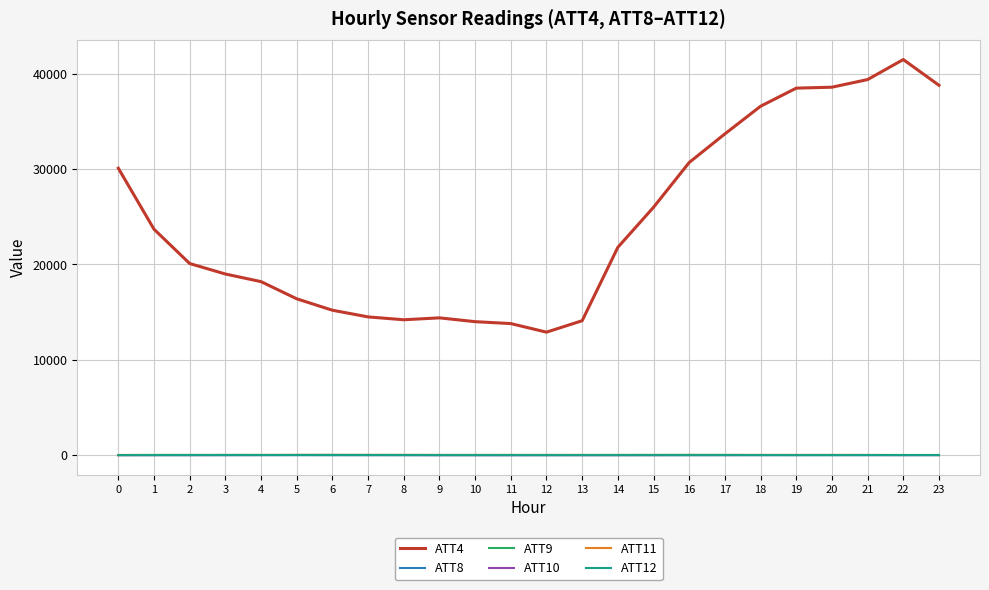

True or false: ATT11 and ATT4 cross at least once.

False